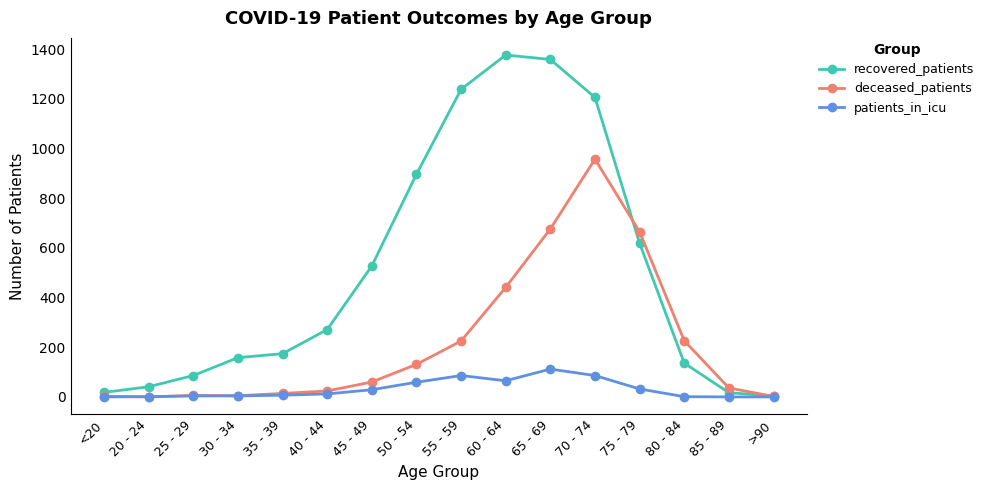

Count the number of categories in the chart.

16